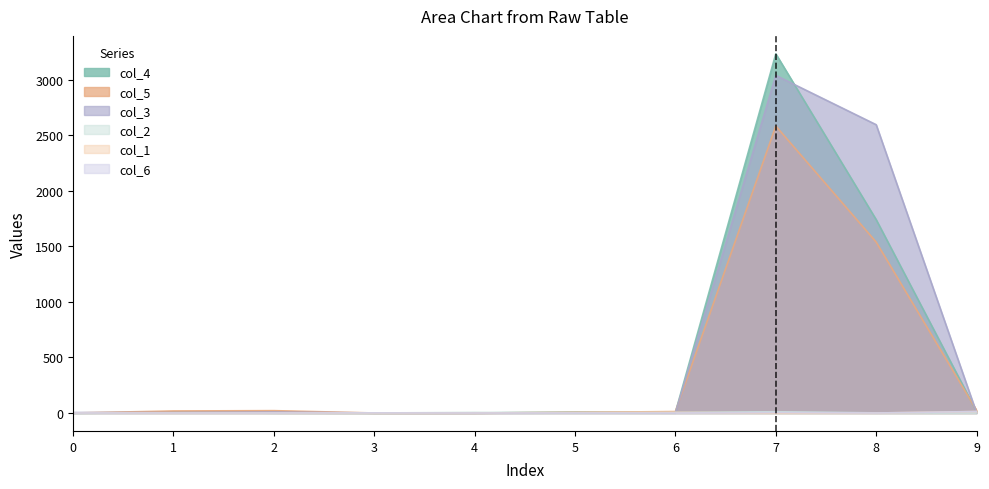

Between 2 and 6, which series saw the biggest shift?

col_5